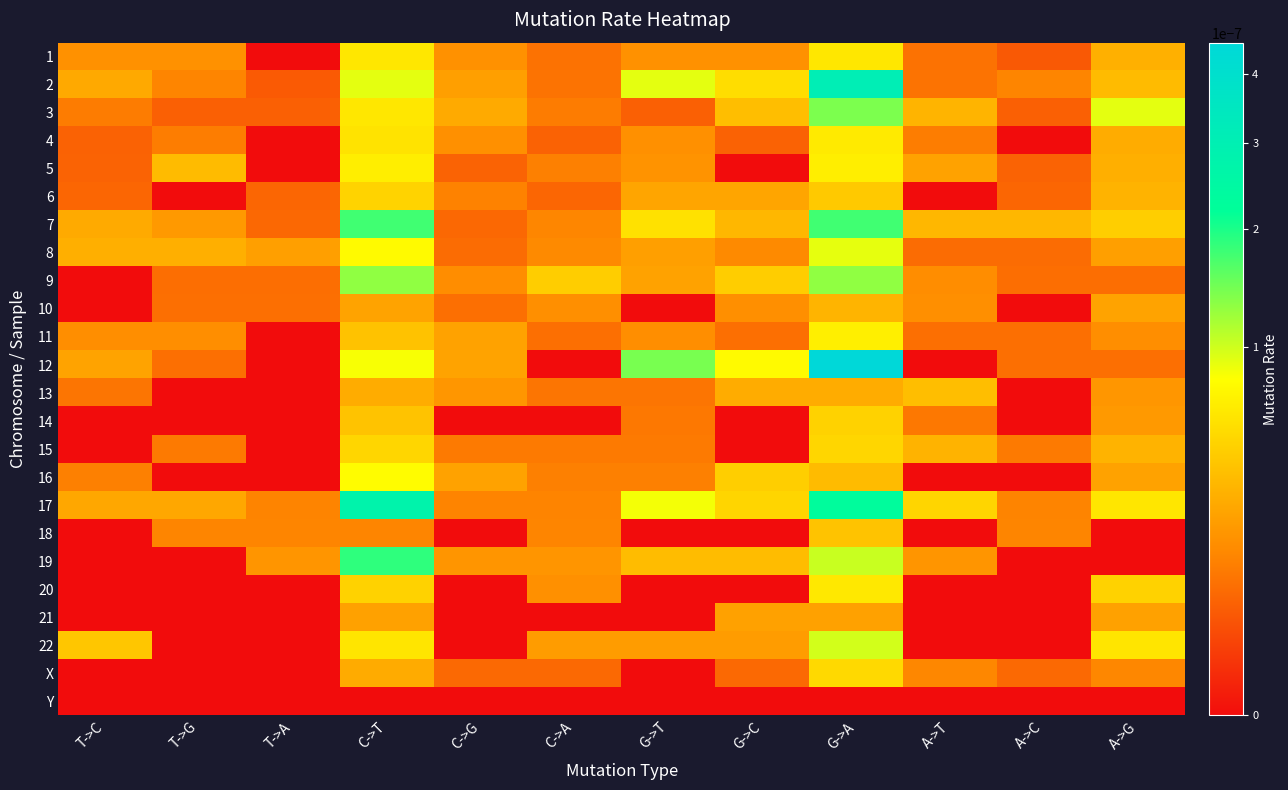

Which series has the largest range (max minus min)?

12